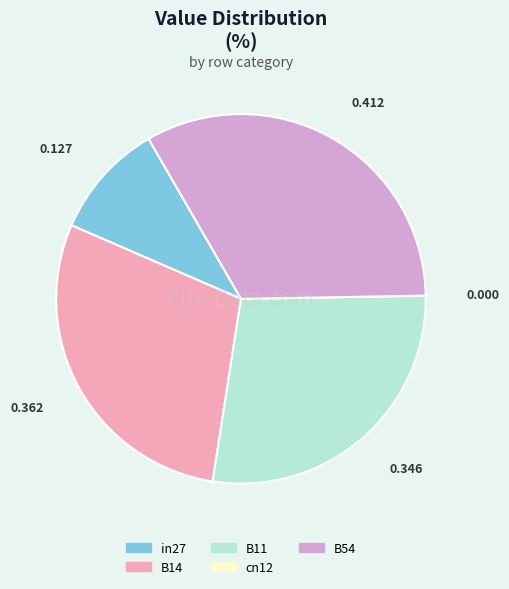

The B11 slice represents 28% of the pie. True or false?

True